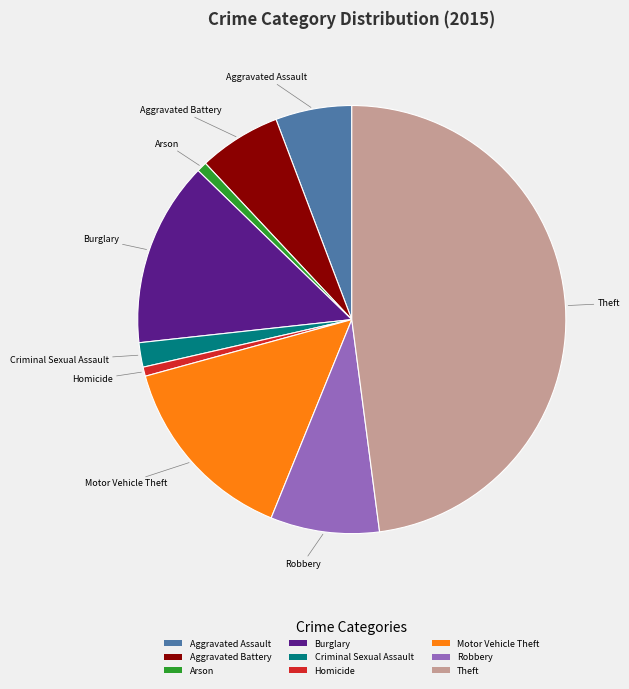

Is the sum of Homicide and Arson greater than half?

No